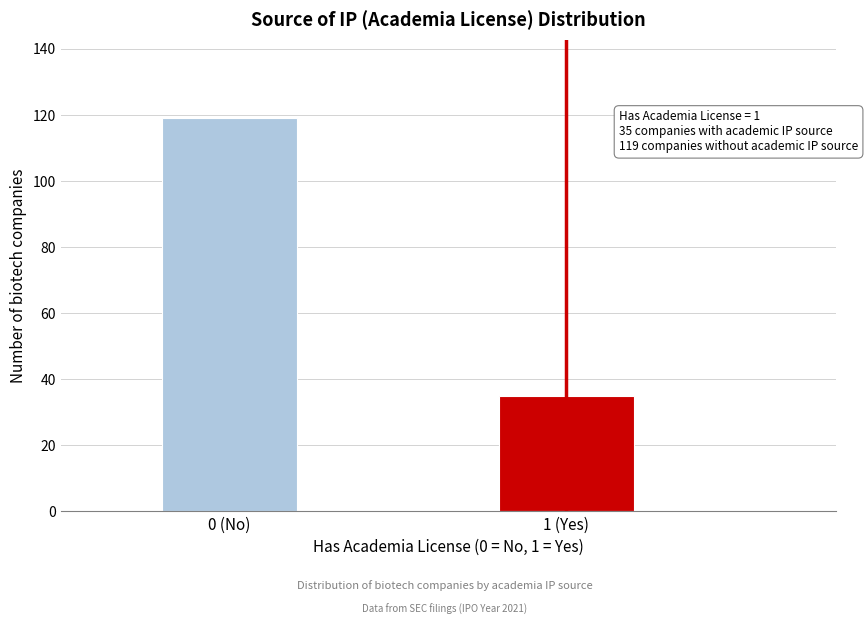

Reading left to right, what are all the values shown in this chart?

119	35